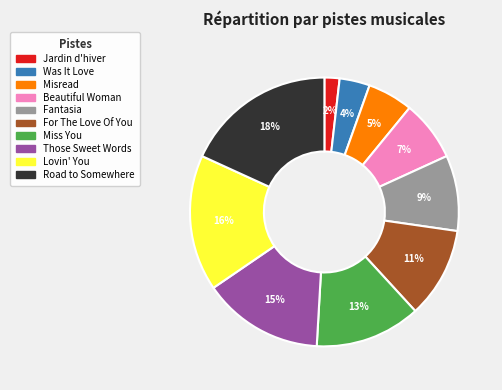

Combined, do Was It Love and Road to Somewhere account for over 50%?

No